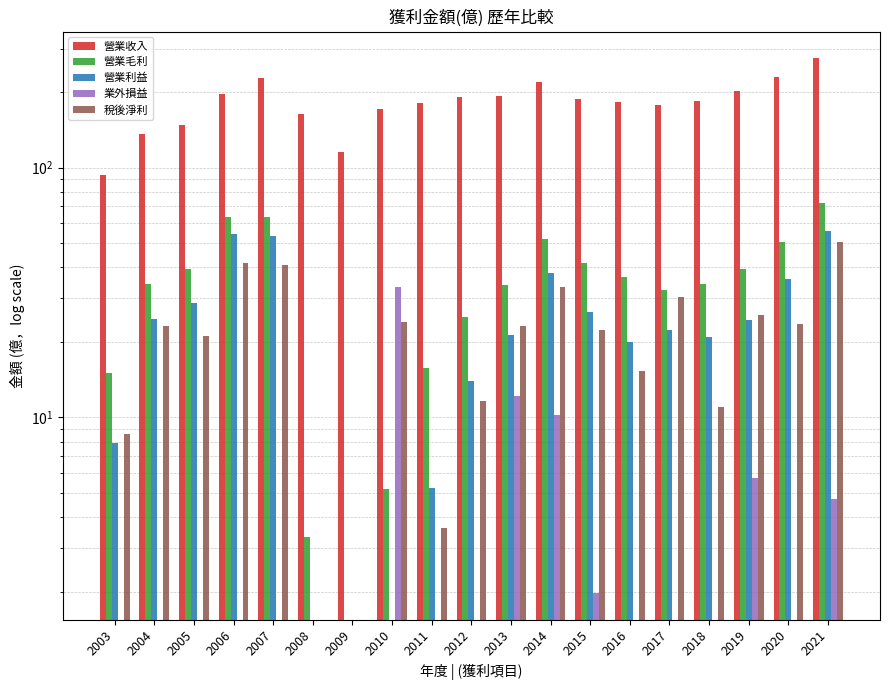

What is the minimum value shown in the chart?

2.0